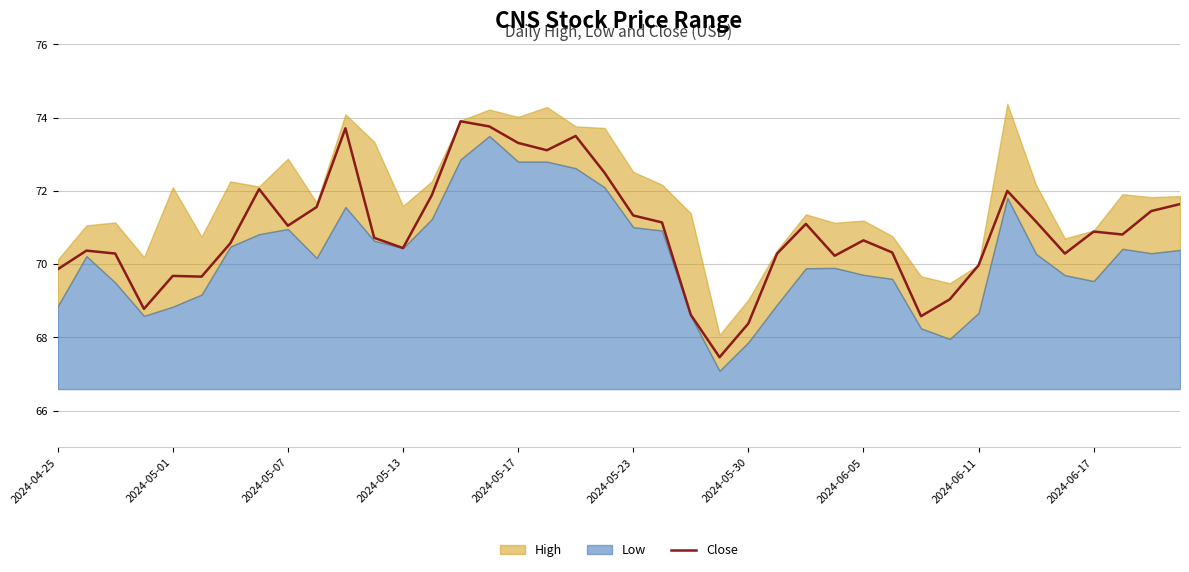

True or false: the data has more than 0 interior local peaks.

True